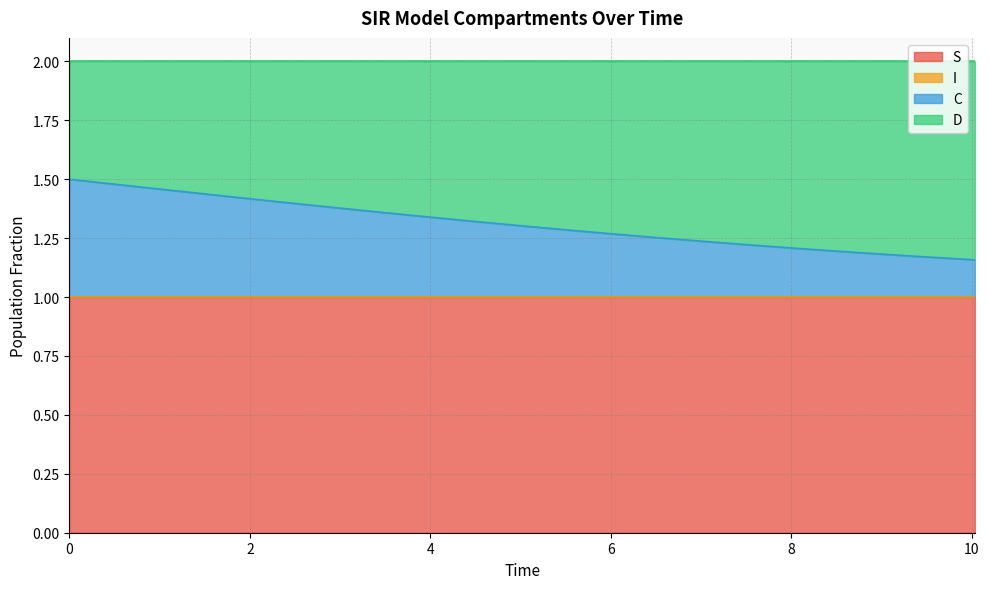

Does the chart have visible grid lines?

Yes